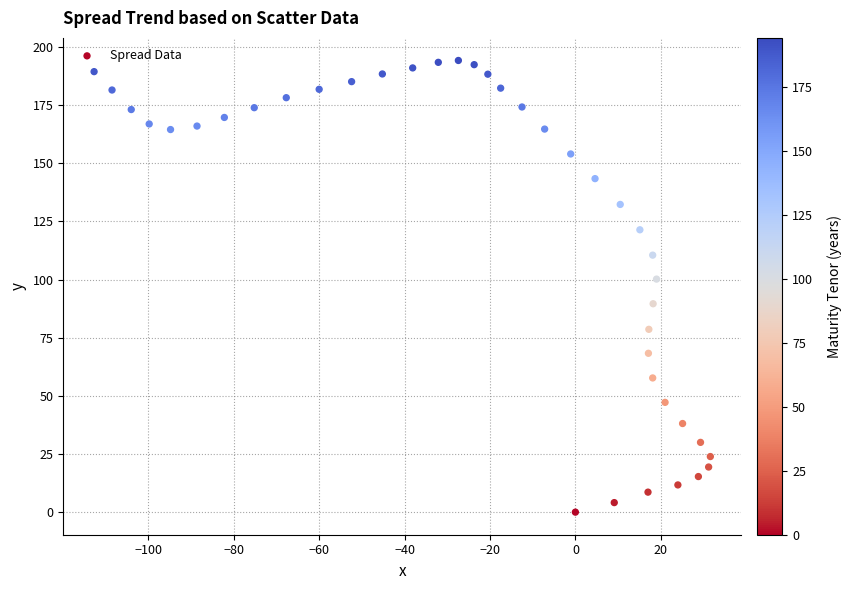

What Y value in the scatter plot is closest to 97?

100.2